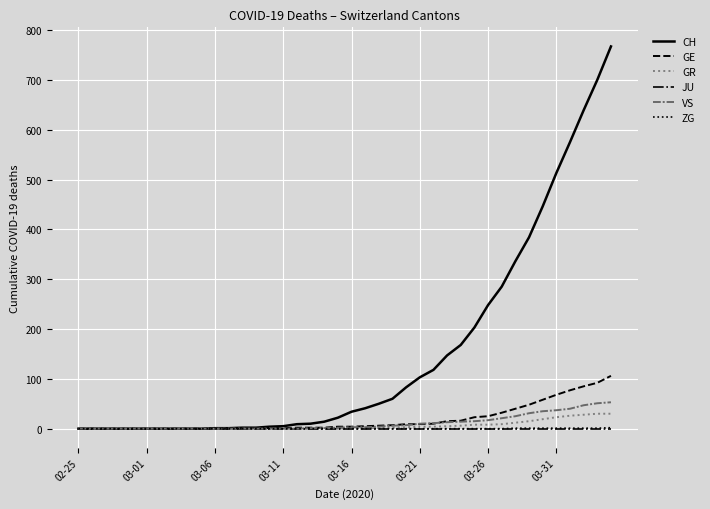

What are all the series names shown in the legend?

CH, GE, GR, JU, VS, ZG